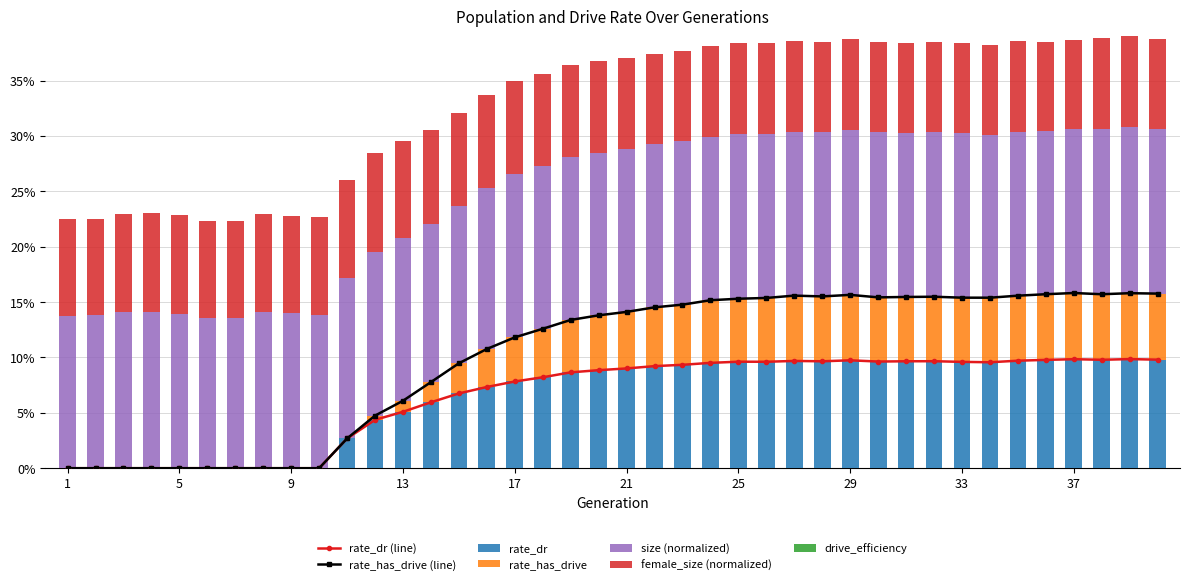

Which label corresponds to the largest value in the chart?

37